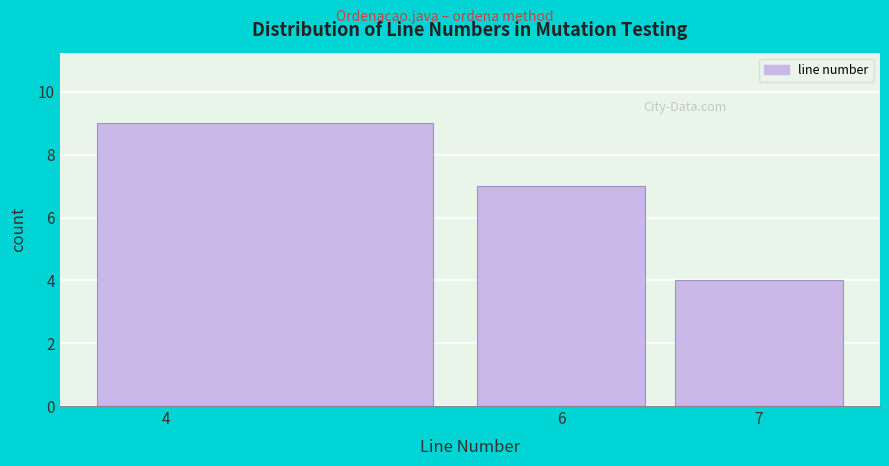

Reading left to right, list every bar in this chart as the range it spans on the x-axis followed by its height. The values are not printed on the chart, so give them approximately, as read against the axis.

3.5 to 5.5: 9
5.5 to 6.5: 7
6.5 to 7.5: 4